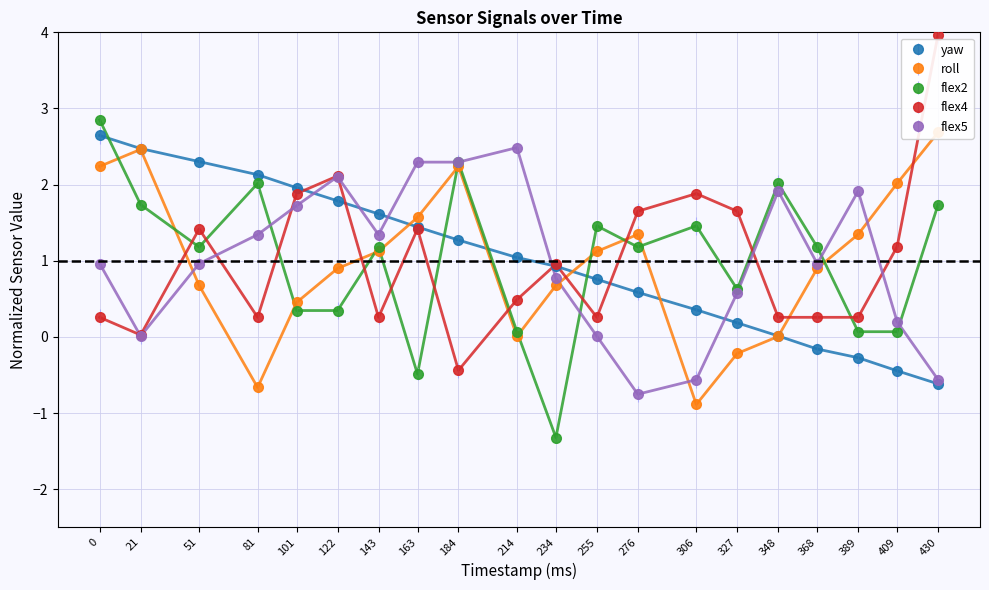

What is the sum of the flex4 values at 430 and 81?

4.2